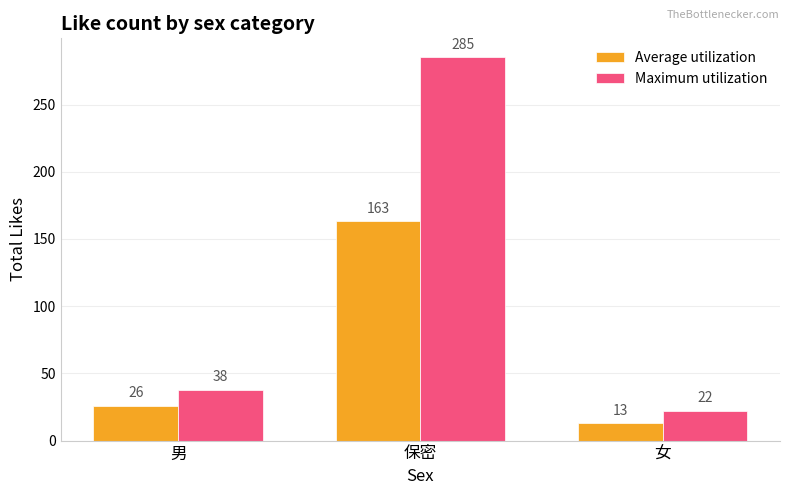

True or false: Average utilization has a value of 63 at 保密.

False